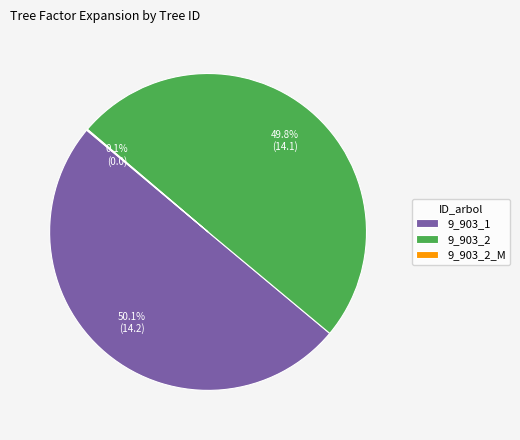

What is the total percentage of 9_903_1 and 9_903_2?

99.9%